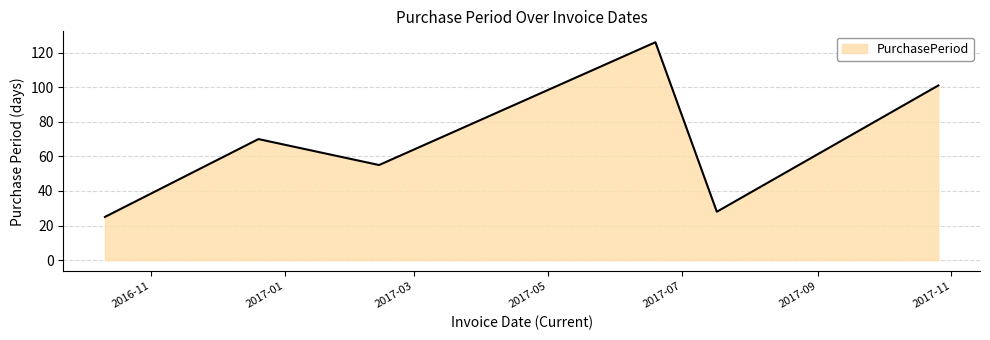

What is the maximum value shown in the chart?

126